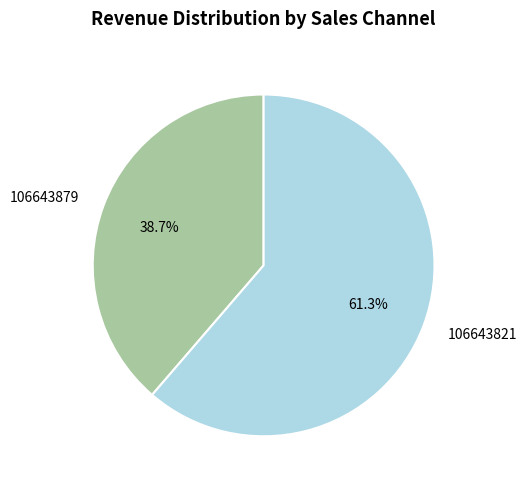

What percentage is the 106643879 slice, to the nearest percent?

39%